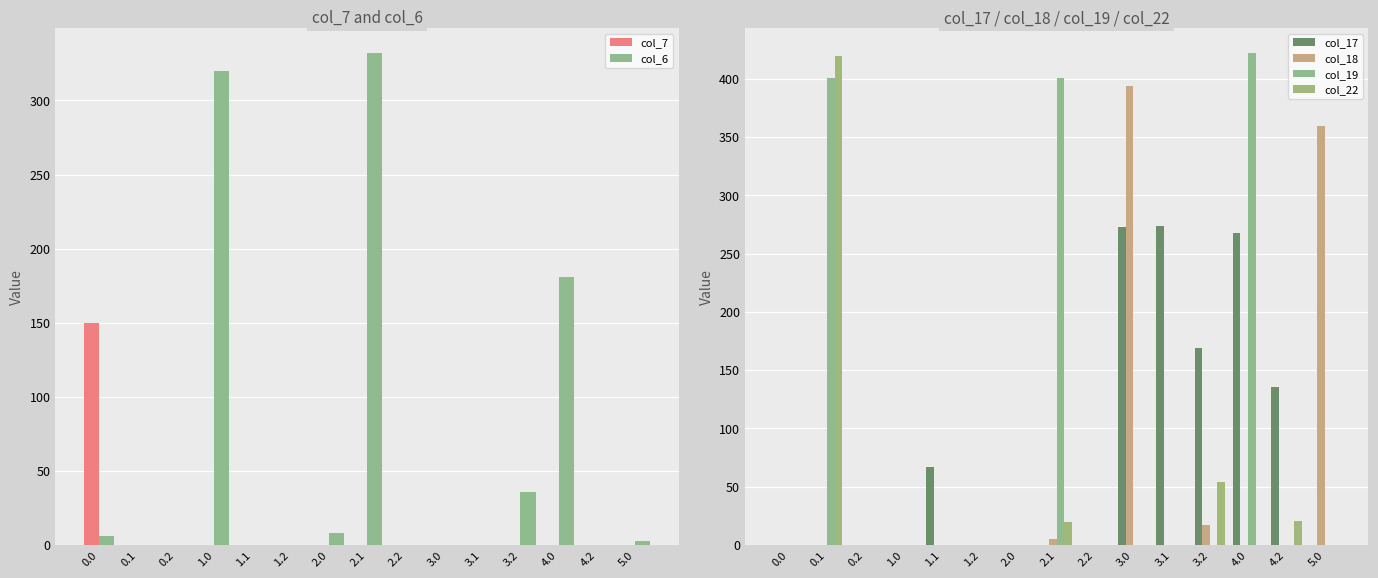

At which label does col_6 reach its peak?

2.1